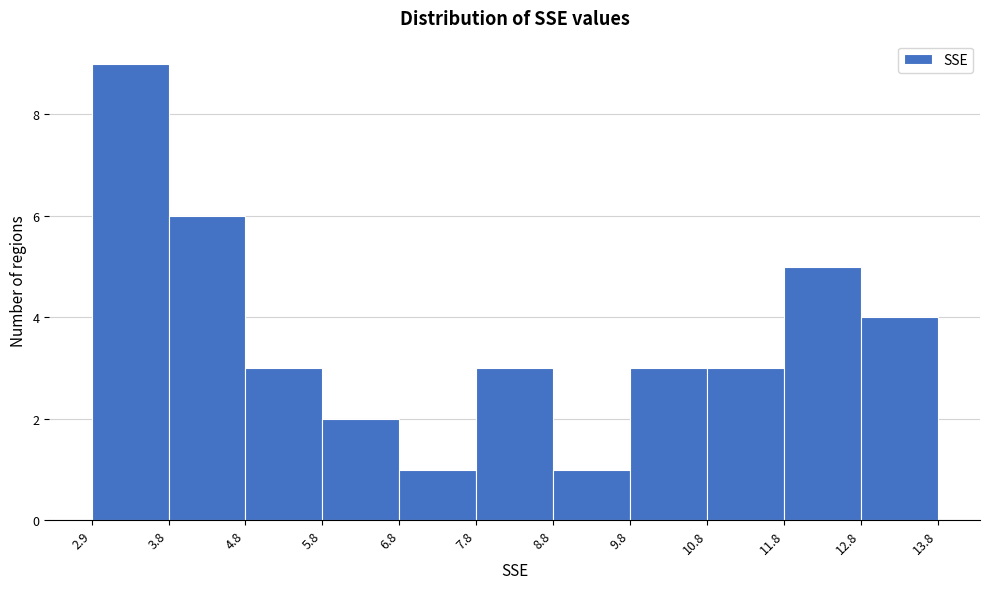

Reading left to right, transcribe this chart: for each bar, give the range it covers on the x-axis and its height. The values are not printed on the chart, so give them approximately, as read against the axis.

2.9 to 3.8: 9
3.8 to 4.8: 6
4.8 to 5.8: 3
5.8 to 6.8: 2
6.8 to 7.8: 1
7.8 to 8.8: 3
8.8 to 9.8: 1
9.8 to 10.8: 3
10.8 to 11.8: 3
11.8 to 12.8: 5
12.8 to 13.8: 4